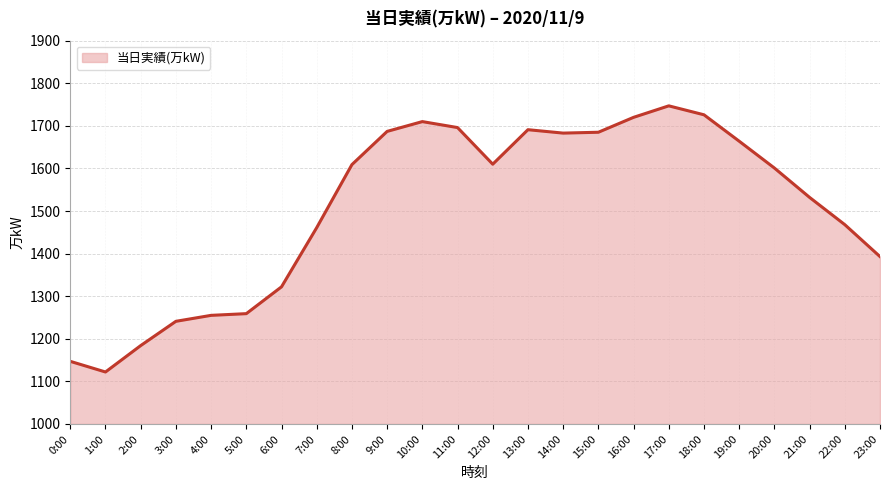

What is the change in value from 0:00 to 12:00?

+463